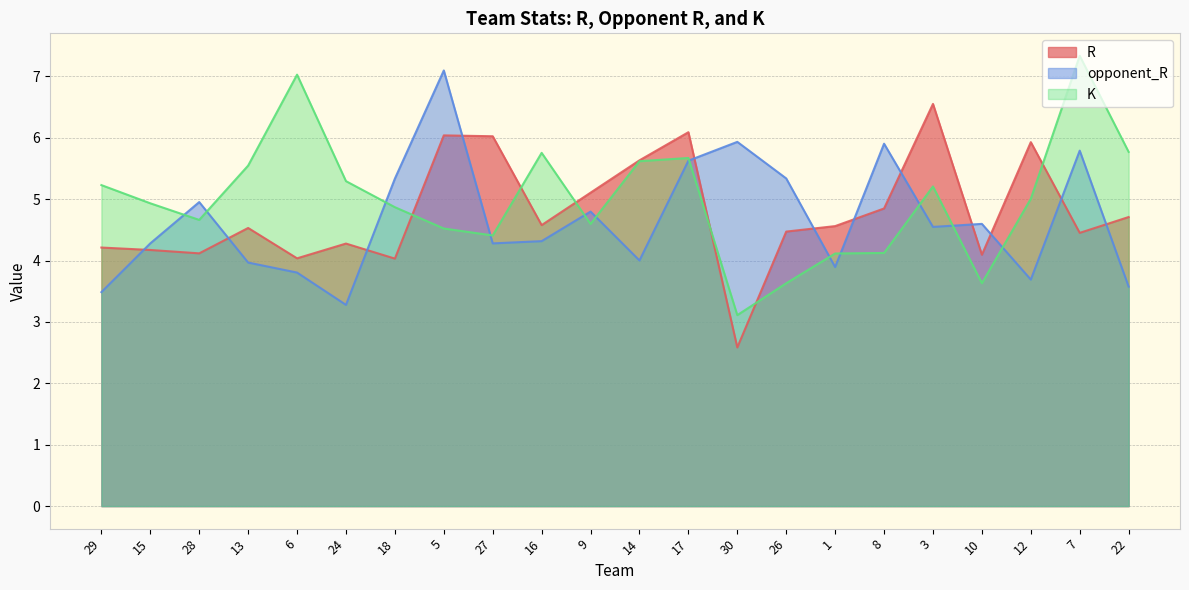

Reading left to right, list all the values displayed in this chart.

R: 29=4.2	15=4.2	28=4.1	13=4.5	6=4.0	24=4.3	18=4.0	5=6.0	27=6.0	16=4.6	9=5.1	14=5.6	17=6.1	30=2.6	26=4.5	1=4.6	8=4.8	3=6.6	10=4.1	12=5.9	7=4.5	22=4.7
opponent_R: 29=3.5	15=4.3	28=5.0	13=4.0	6=3.8	24=3.3	18=5.3	5=7.1	27=4.3	16=4.3	9=4.8	14=4.0	17=5.6	30=5.9	26=5.3	1=3.9	8=5.9	3=4.5	10=4.6	12=3.7	7=5.8	22=3.6
K: 29=5.2	15=4.9	28=4.7	13=5.5	6=7.0	24=5.3	18=4.9	5=4.5	27=4.4	16=5.8	9=4.6	14=5.6	17=5.7	30=3.1	26=3.6	1=4.1	8=4.1	3=5.2	10=3.6	12=5.0	7=7.3	22=5.8